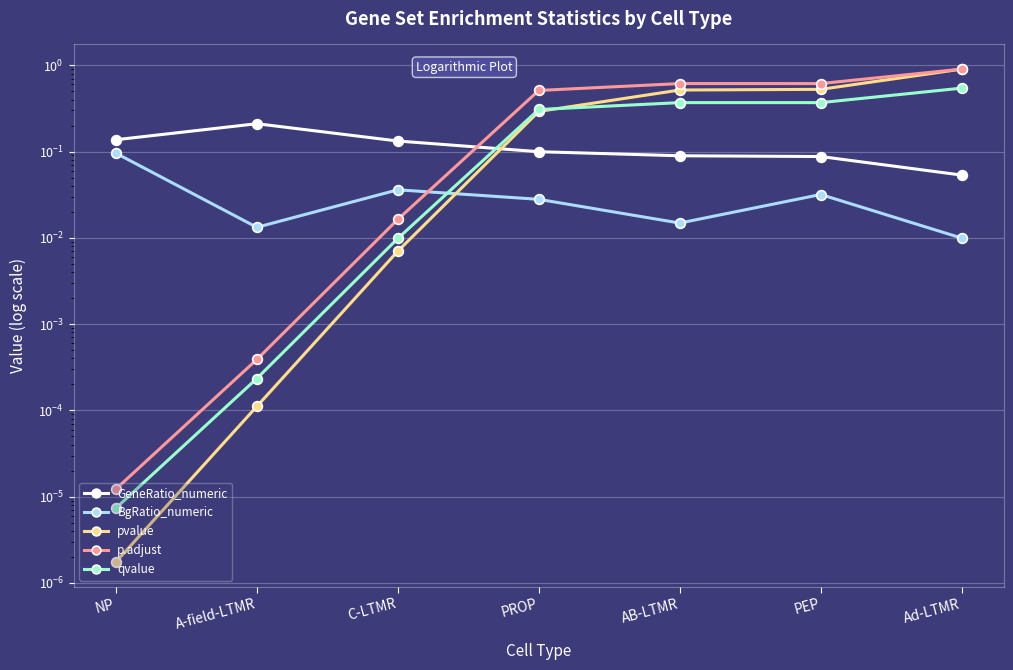

The p.adjust series shows 0.0 at NP. True or false?

False